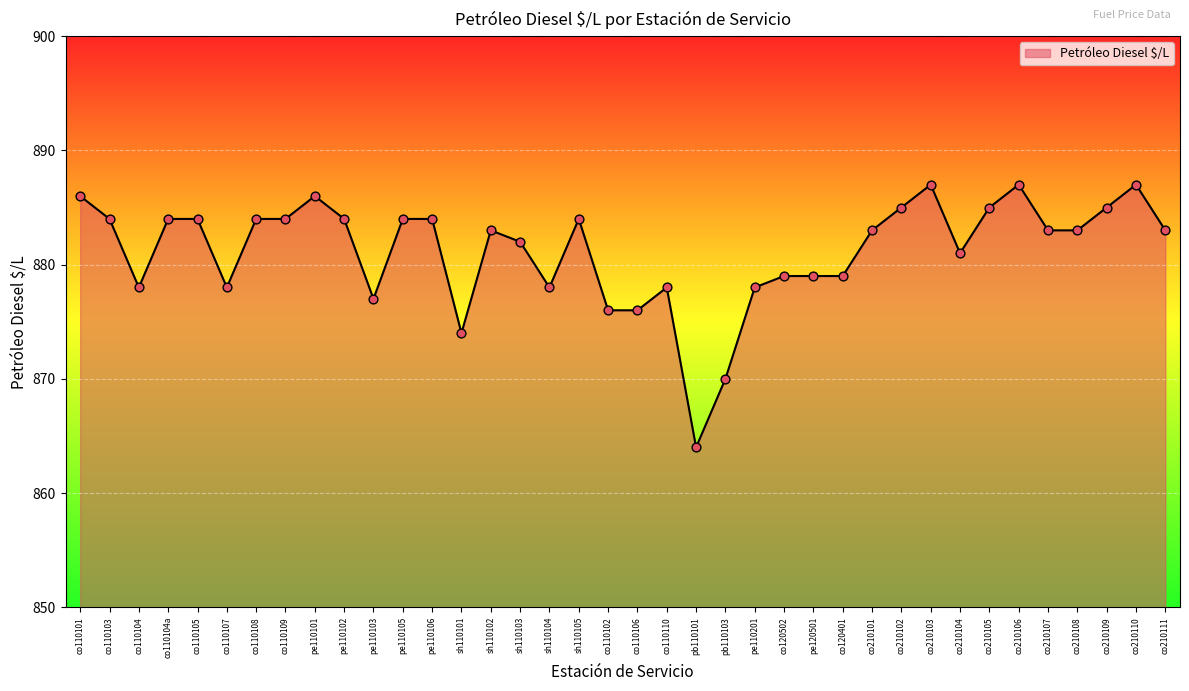

What is the ratio of the value at co110101 to the value at pb110101?

1.0